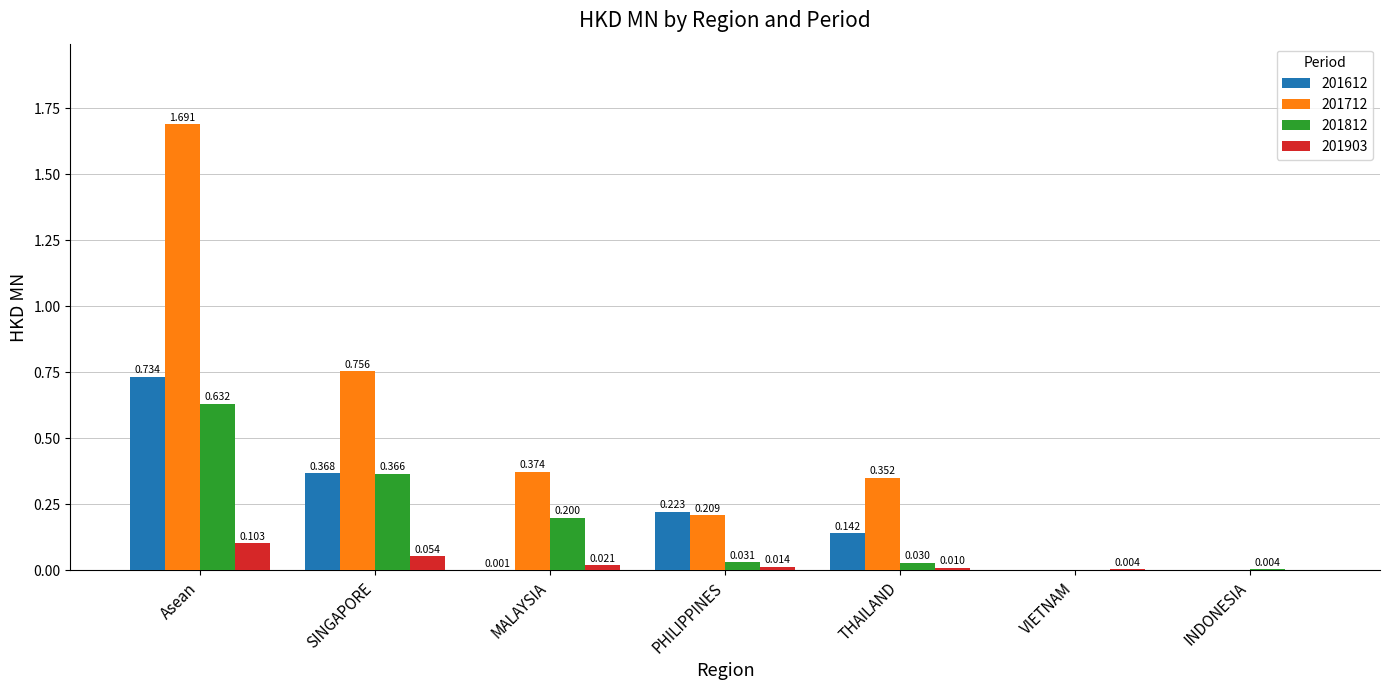

Is the value of 201812 at INDONESIA greater than the value of 201612 at VIETNAM?

Yes